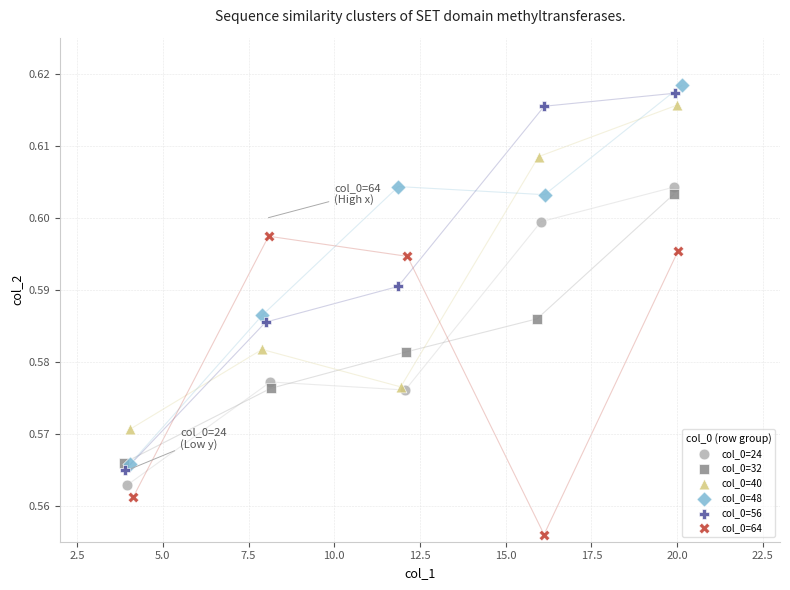

Which series reaches the minimum Y coordinate?

col_0=64